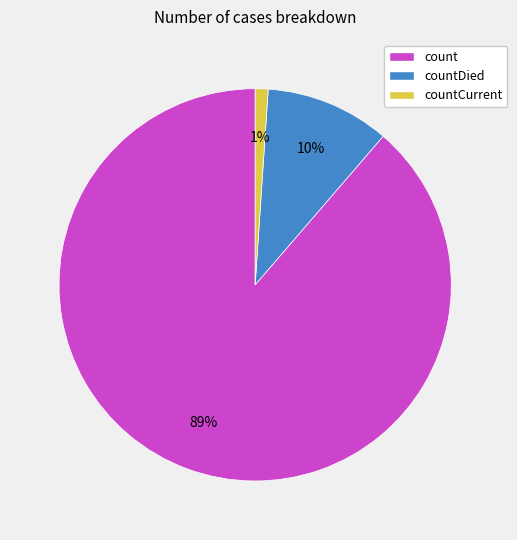

To the nearest percent, what is the difference between the countCurrent and count slice percentages?

88%